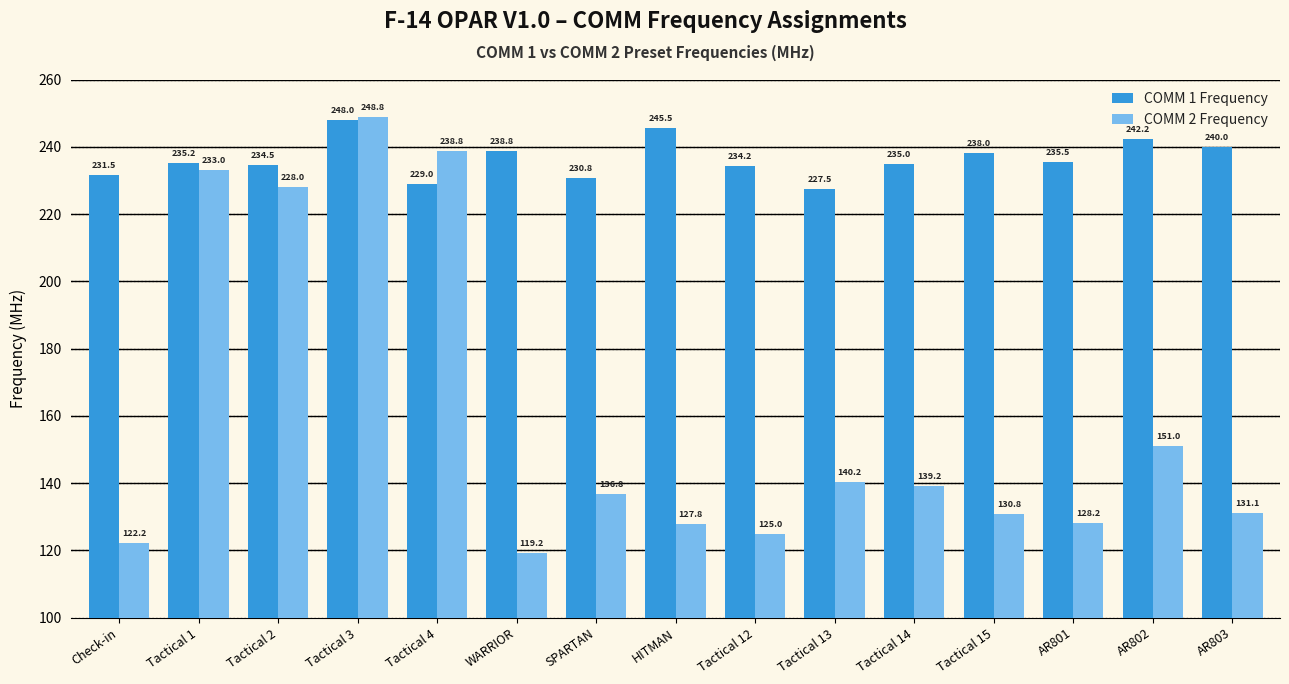

What position from the left is WARRIOR?

6